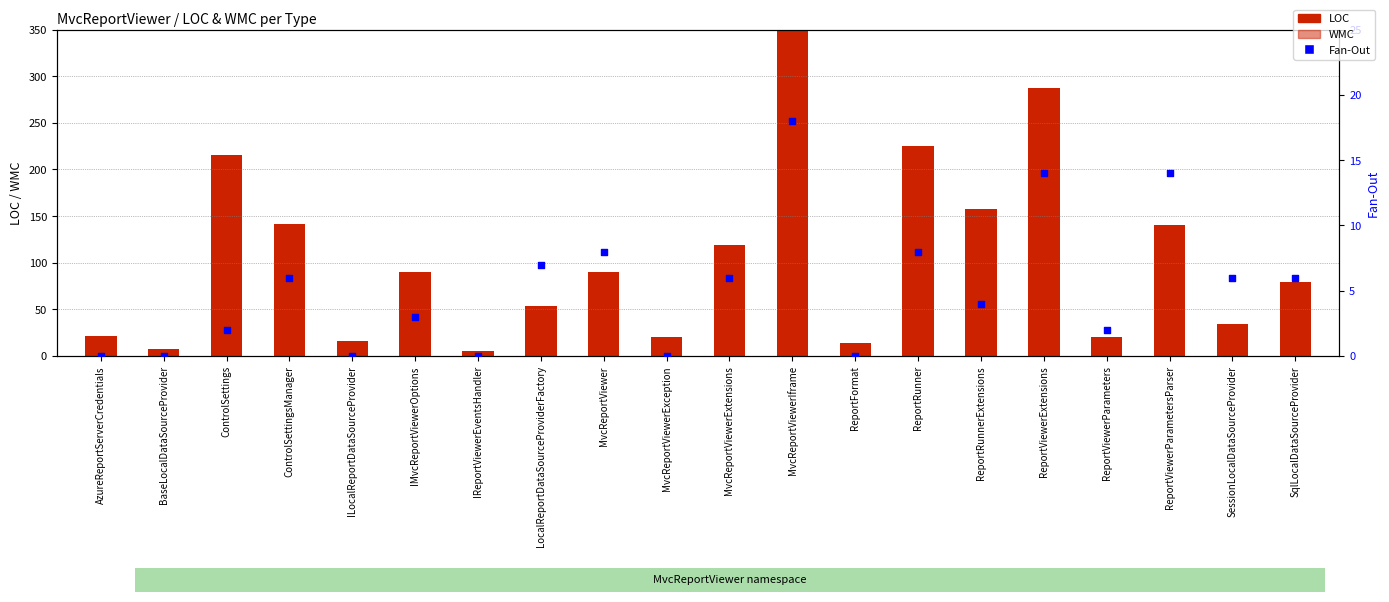

Which series reaches the minimum Y coordinate?

Fan-Out